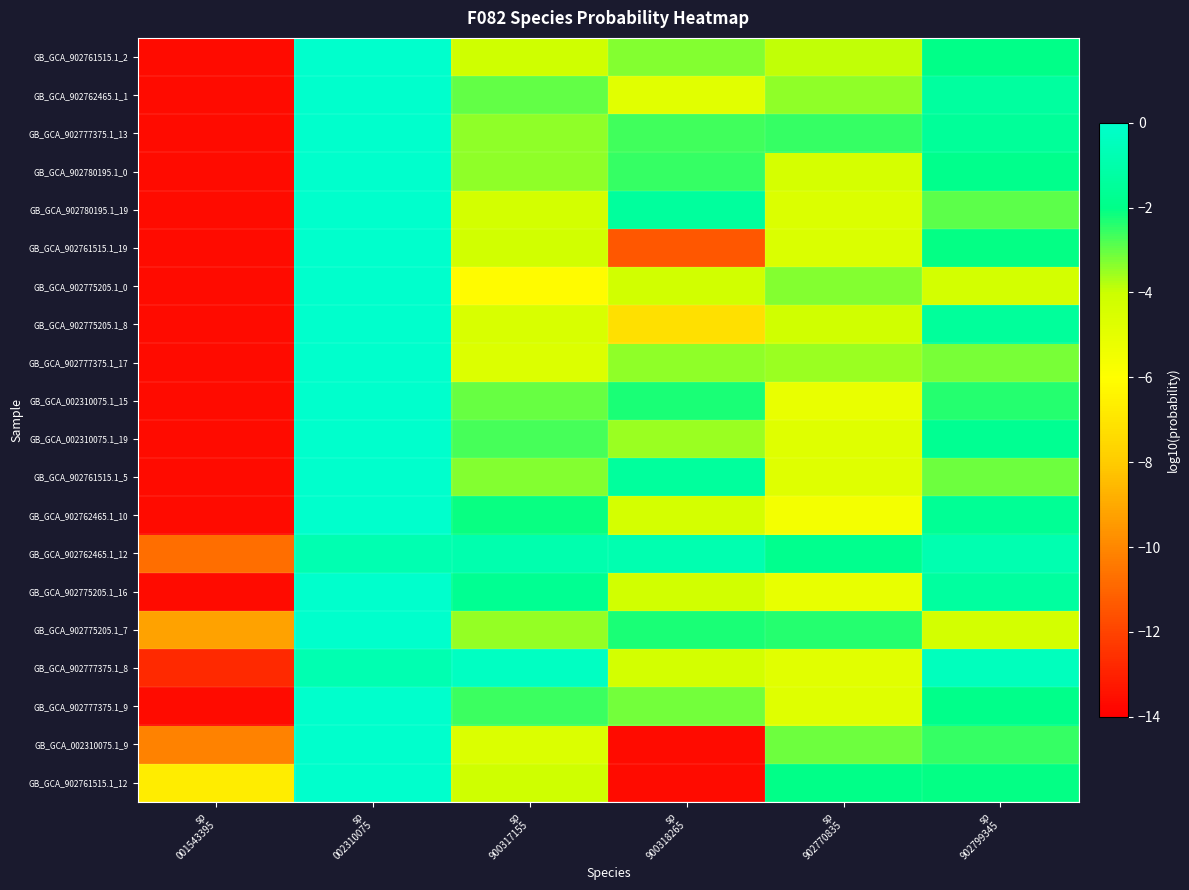

What is the total value across all series at sp
902770835?

-78.8